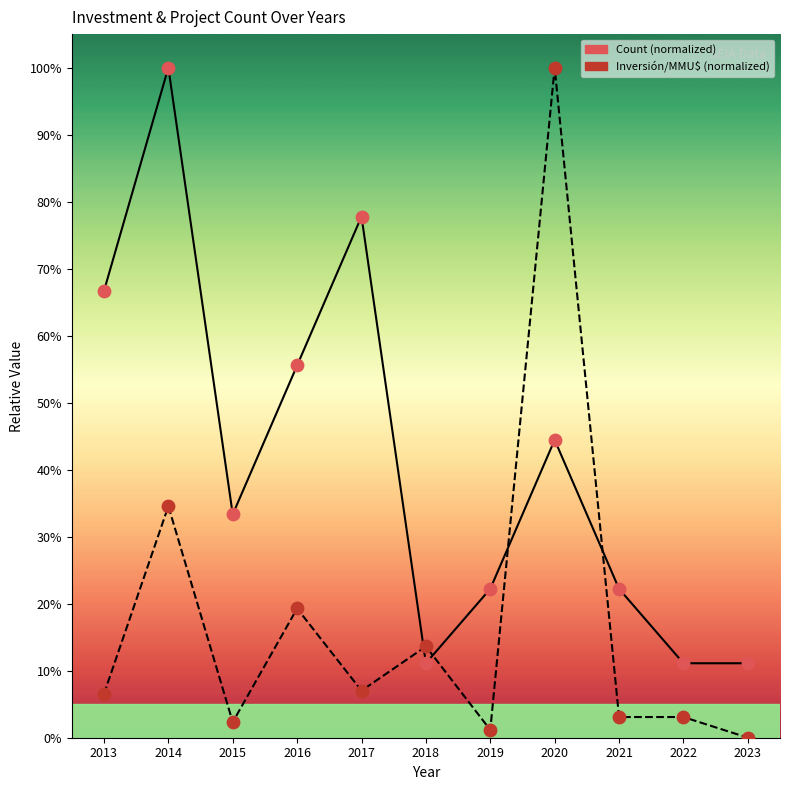

What are all the series names shown in the legend?

Count, Inversión(MMU$)